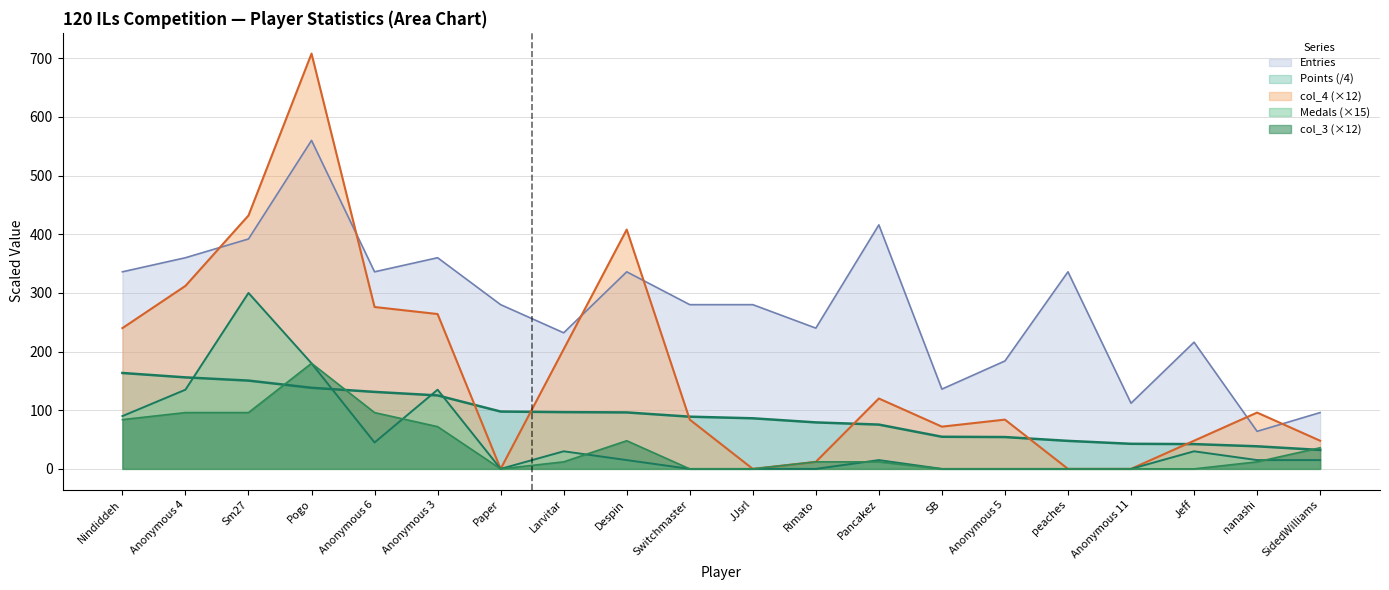

How many lines are shown in the chart?

5